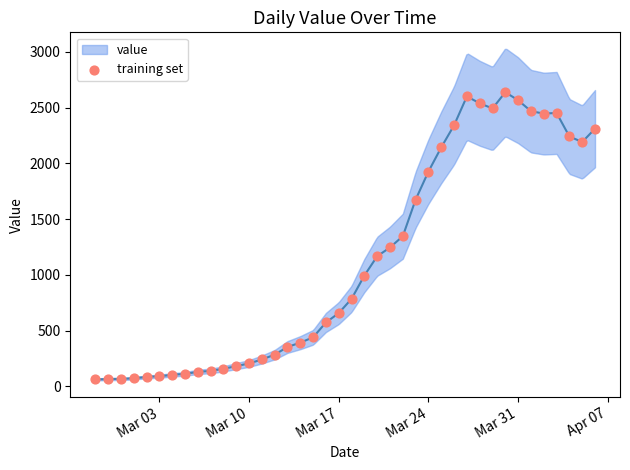

What is the range of Y values (max minus min)?

2577